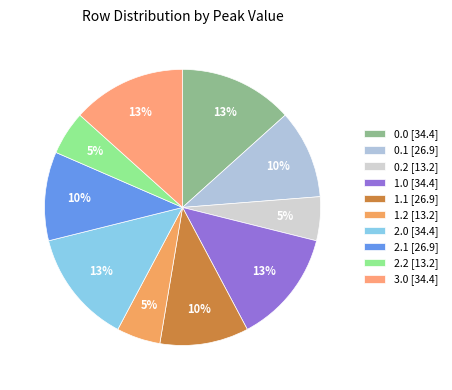

What percentage do 2.2 and 0.2 together represent?

10.3%